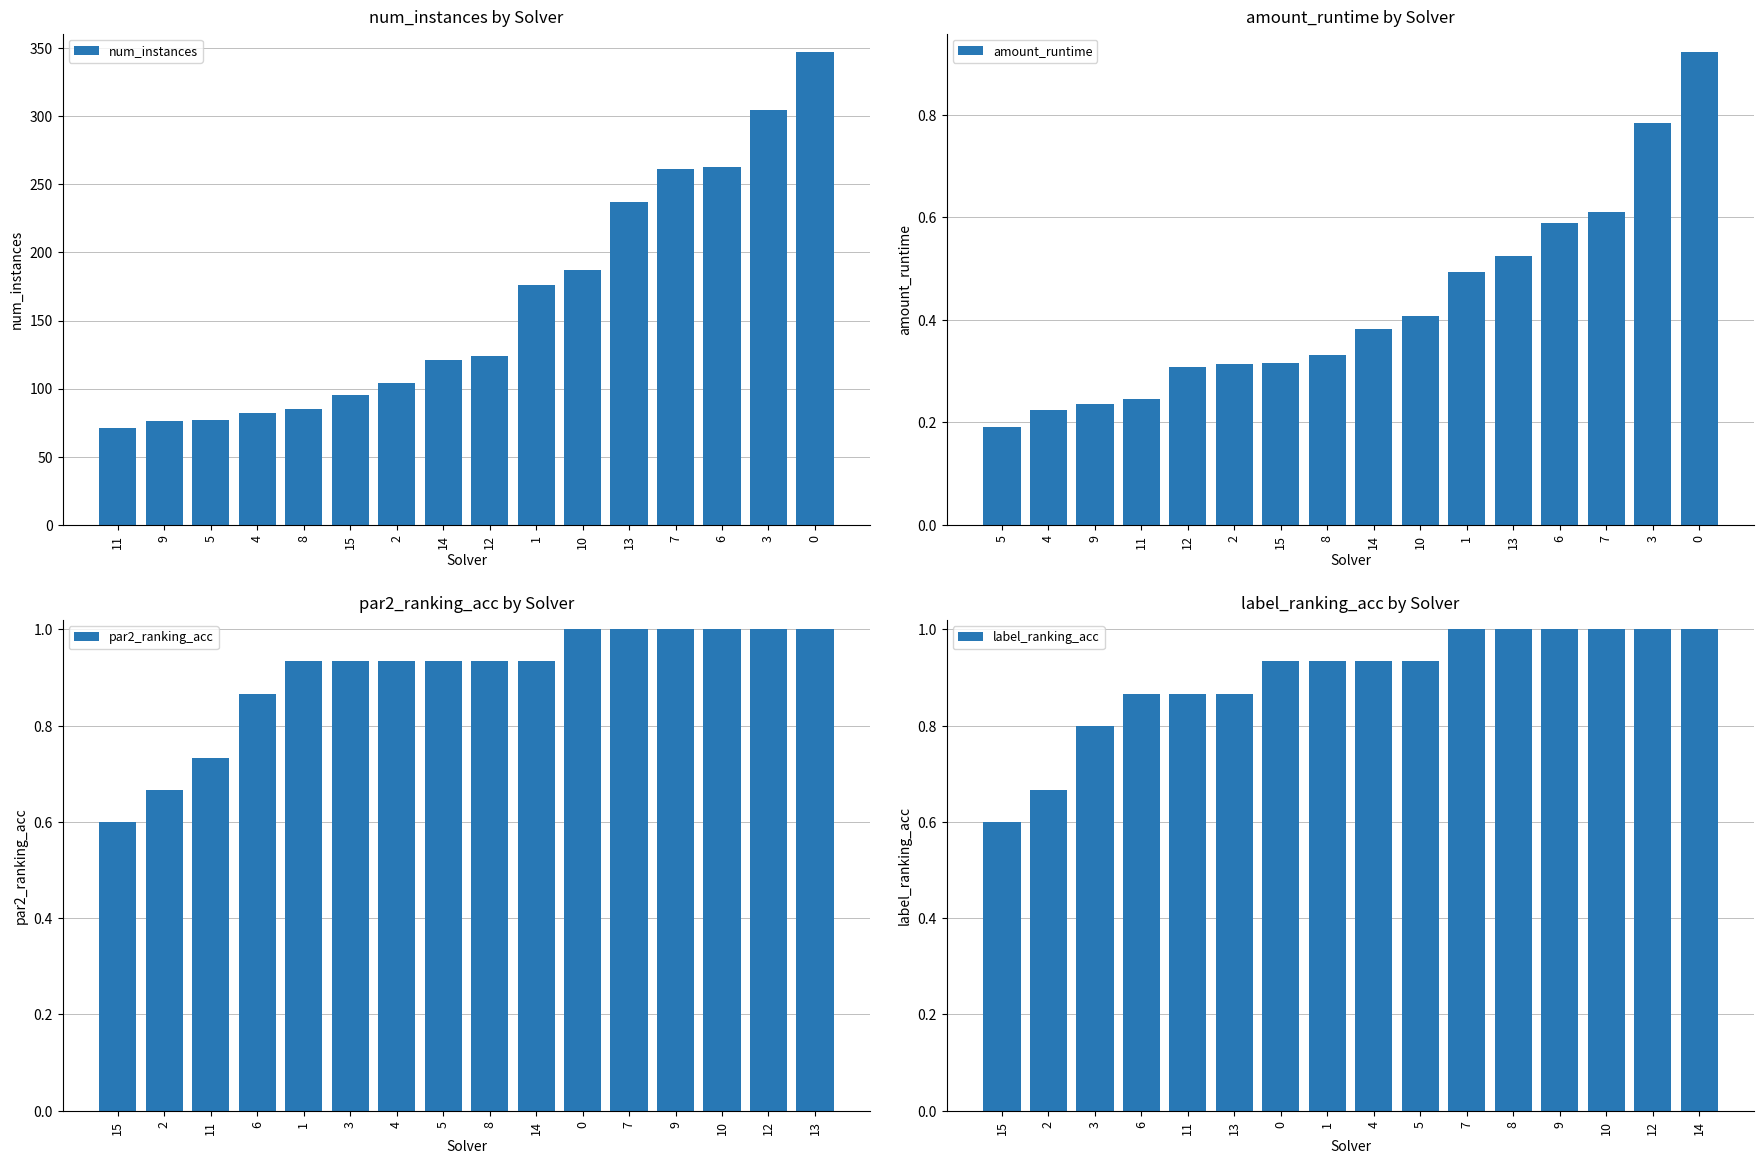

What is the value of the label_ranking_acc bar at the 14th from the left?

1.0